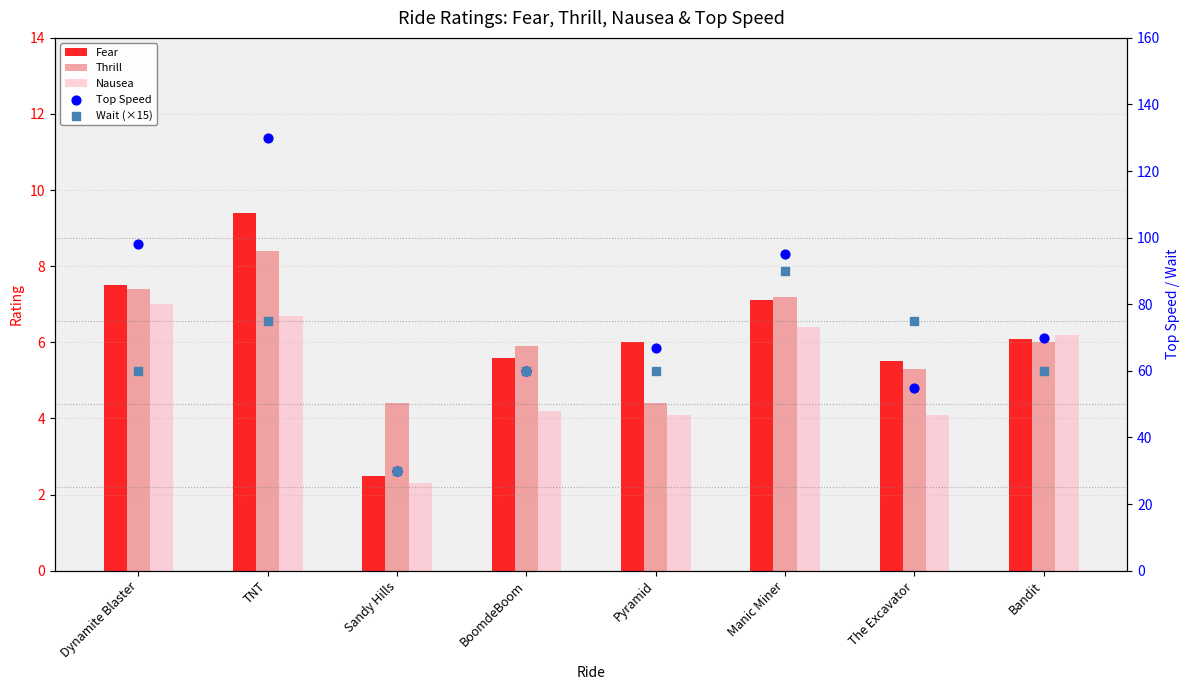

At how many categories does at least one series exceed 112?

1